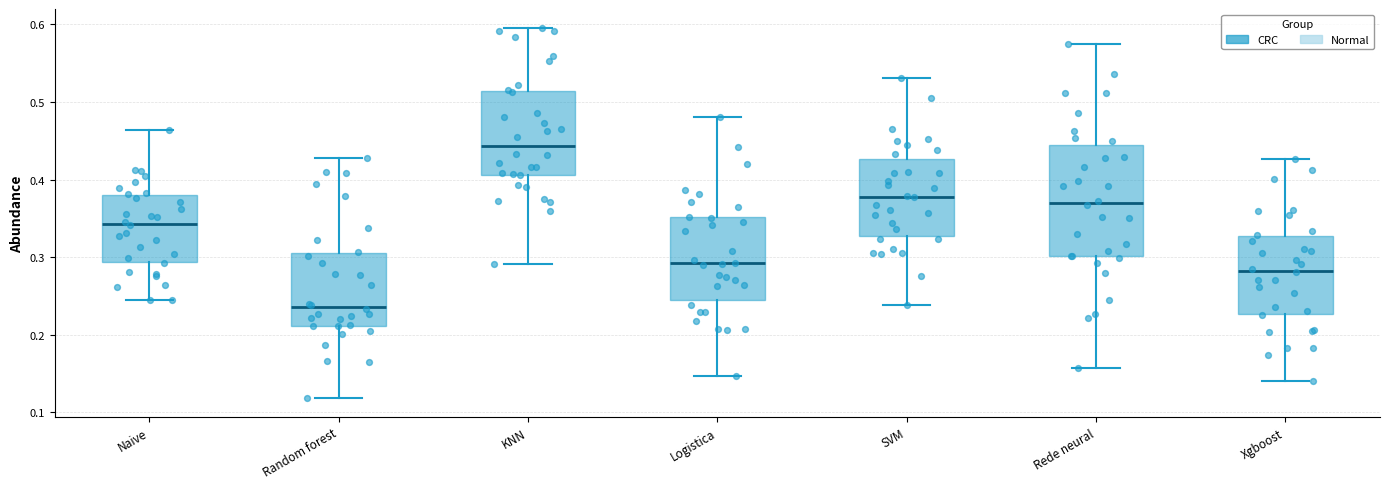

Reading left to right, read every box against the y-axis: the position of its median line, the range the box covers, and the ends of its whiskers. The values are not printed on the chart, so give them approximately, as read against the axis.

Naive: median 0.34, box 0.29 to 0.38, whiskers 0.24 to 0.46
Random forest: median 0.24, box 0.21 to 0.31, whiskers 0.12 to 0.43
KNN: median 0.44, box 0.41 to 0.51, whiskers 0.29 to 0.60
Logistica: median 0.29, box 0.24 to 0.35, whiskers 0.15 to 0.48
SVM: median 0.38, box 0.33 to 0.43, whiskers 0.24 to 0.53
Rede neural: median 0.37, box 0.30 to 0.44, whiskers 0.16 to 0.57
Xgboost: median 0.28, box 0.23 to 0.33, whiskers 0.14 to 0.43